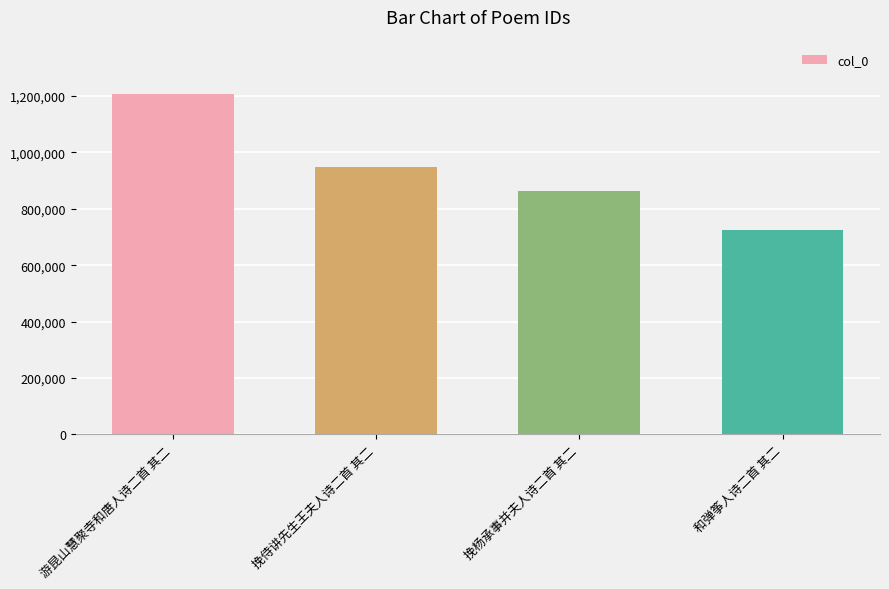

At which label is the value closest to 967328?

挽侍讲先生王夫人诗二首 其二